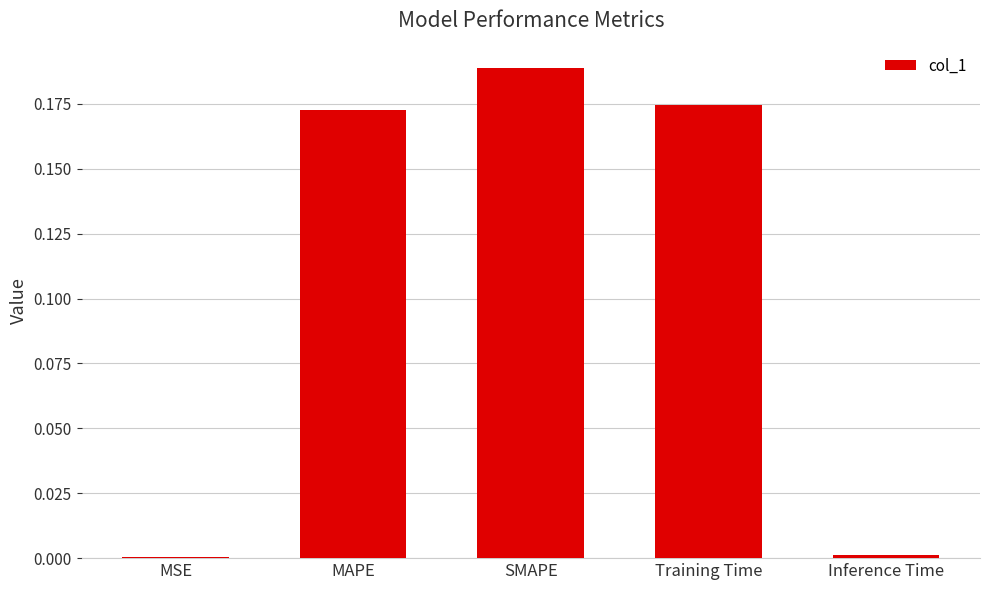

True or false: the data shows 0.1 at MAPE.

False